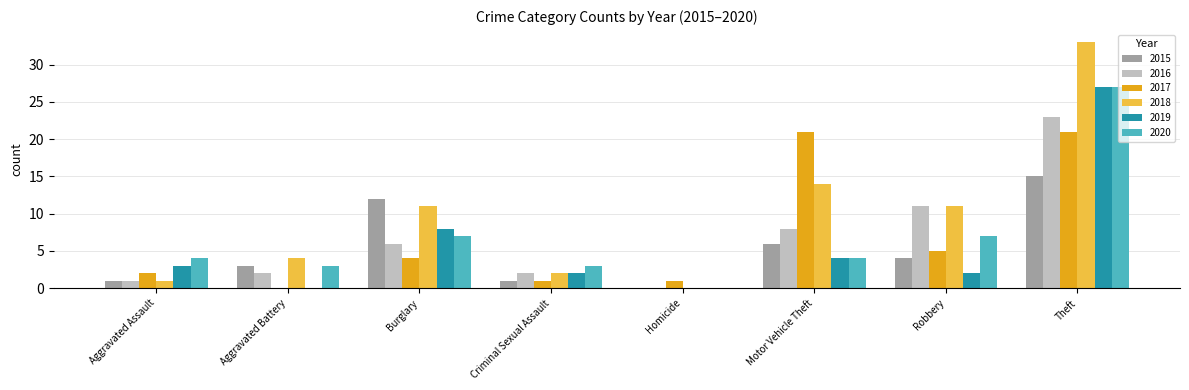

How many categories are shown in the chart?

8